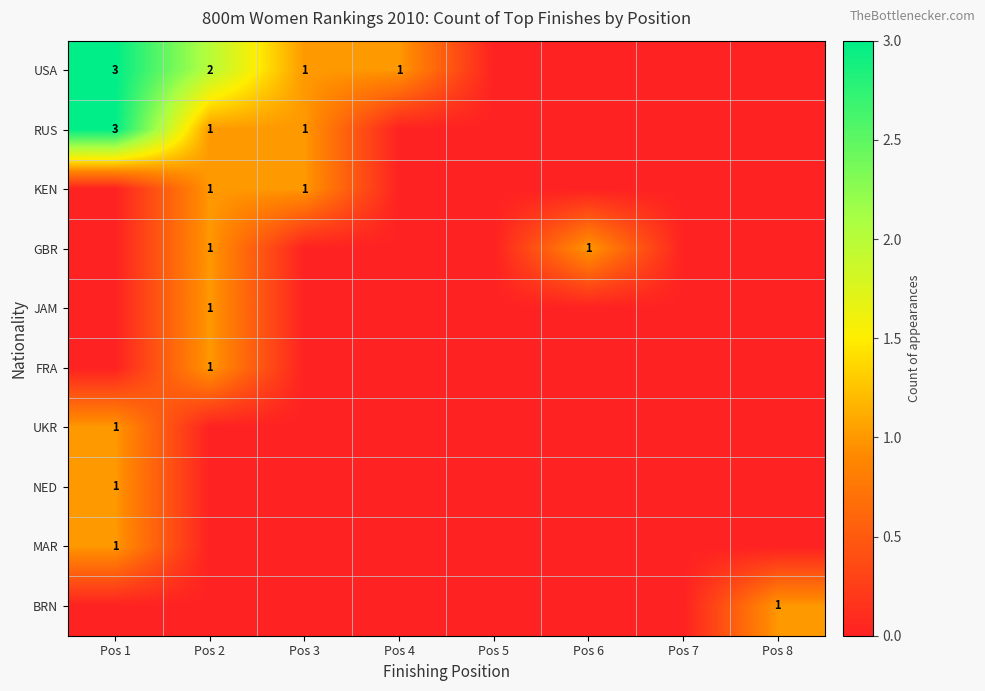

The value of RUS at Pos 1 is 3. True or false?

True